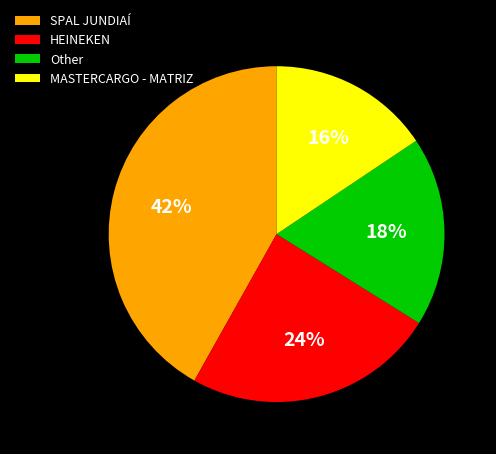

What percentage is the SPAL JUNDIAÍ slice, to the nearest percent?

42%